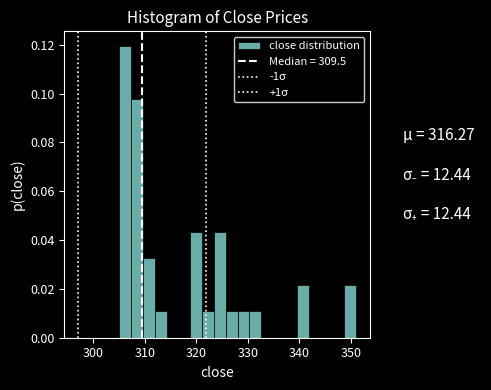

Read against the x-axis, roughly where is the centre of the tallest bar?

306